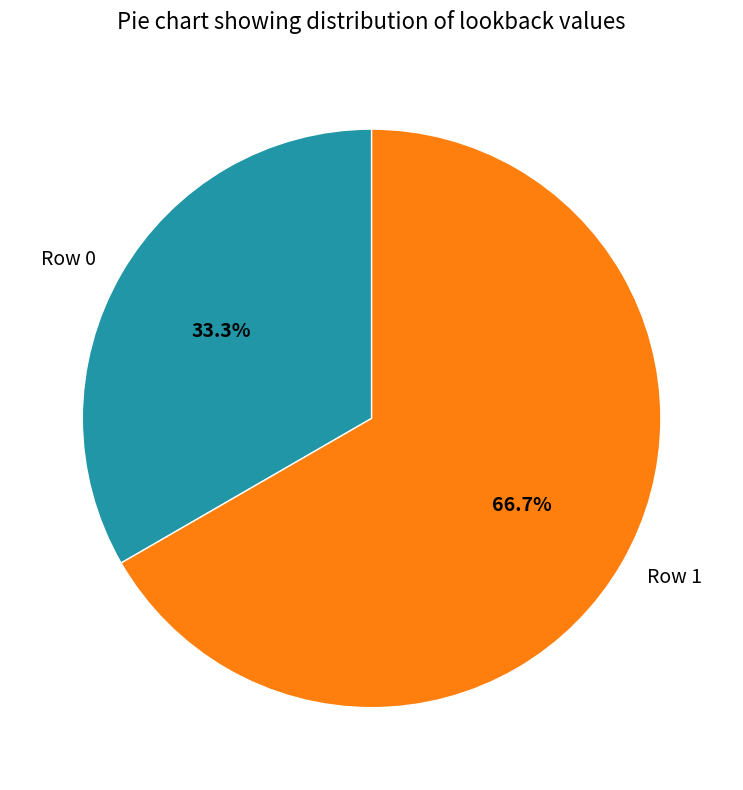

Rank the categories by value from highest to lowest.

Row 1, Row 0